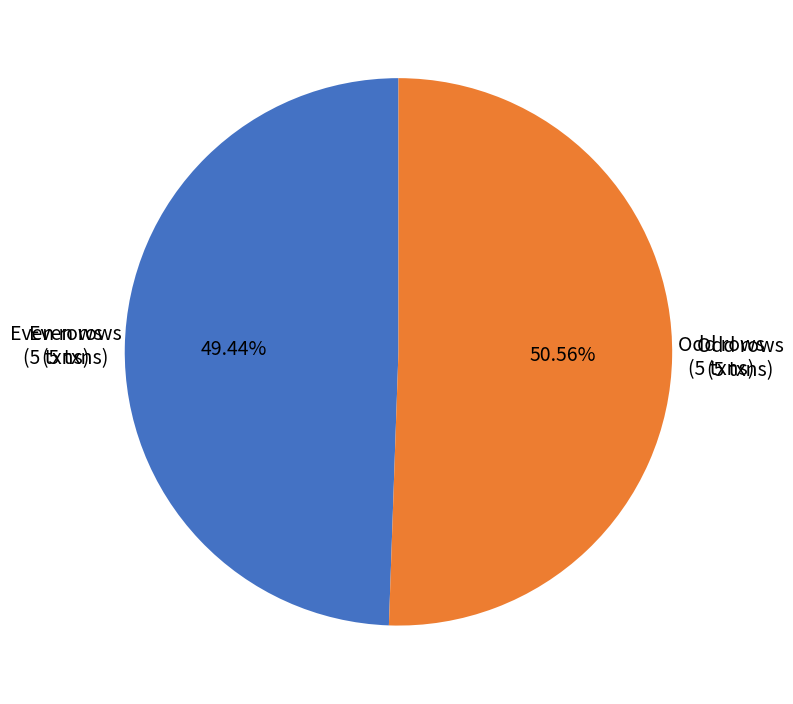

Which category has the biggest portion of the pie?

Odd rows (5 txns)